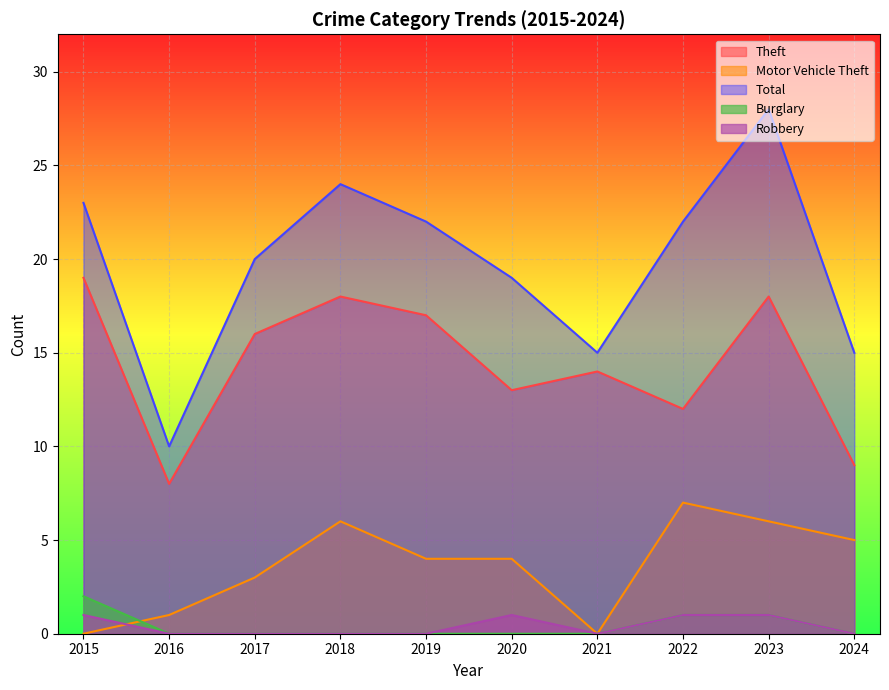

True or false: Total and Burglary cross at least once.

False